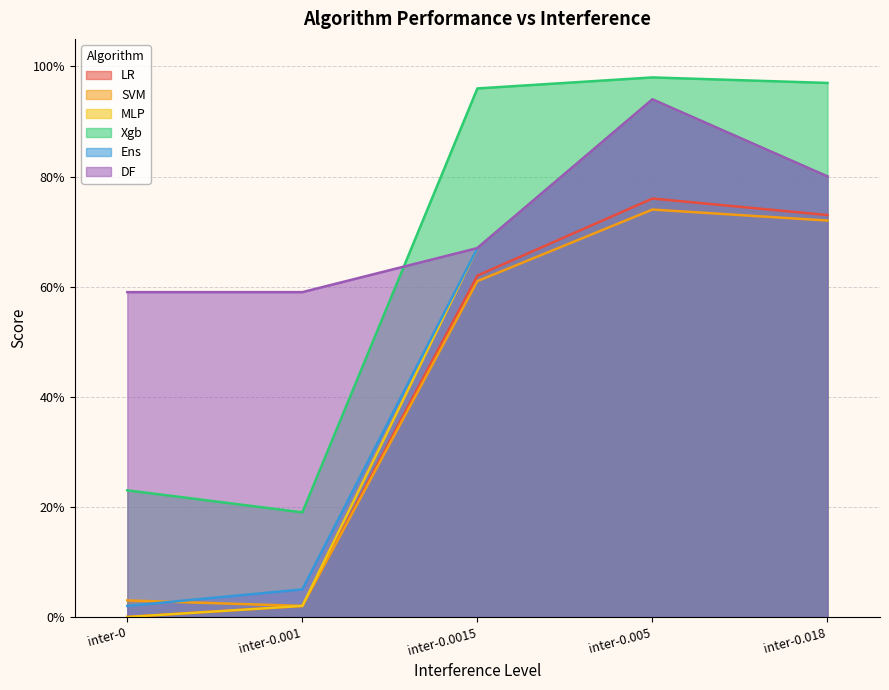

What are all the series names shown in the legend?

LR, SVM, MLP, Xgb, Ens, DF